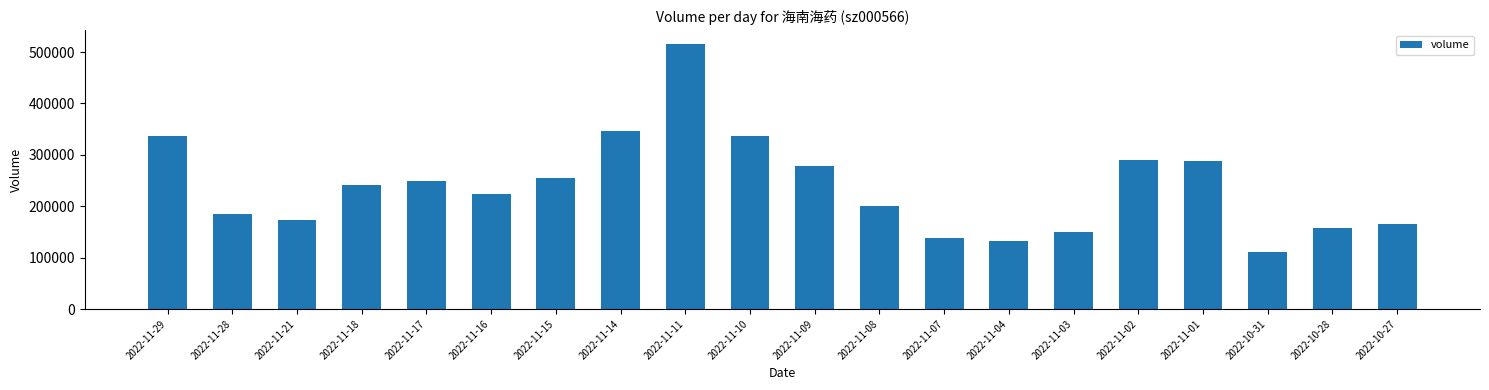

Read the value at 2022-10-27, to the nearest 50.

164950